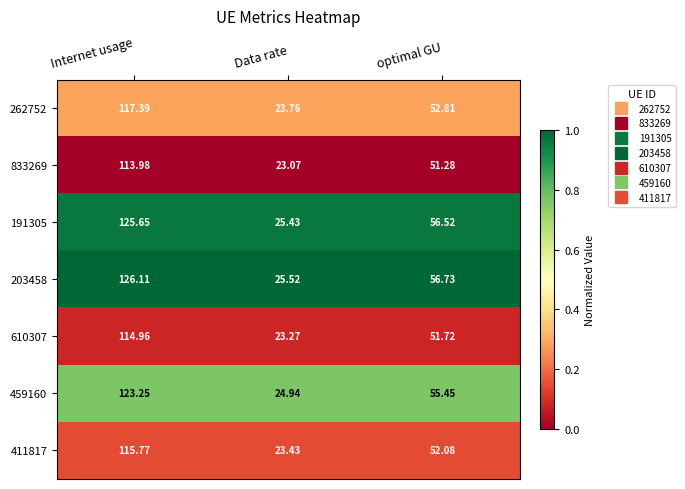

What is the total value across all series at optimal GU?

376.6